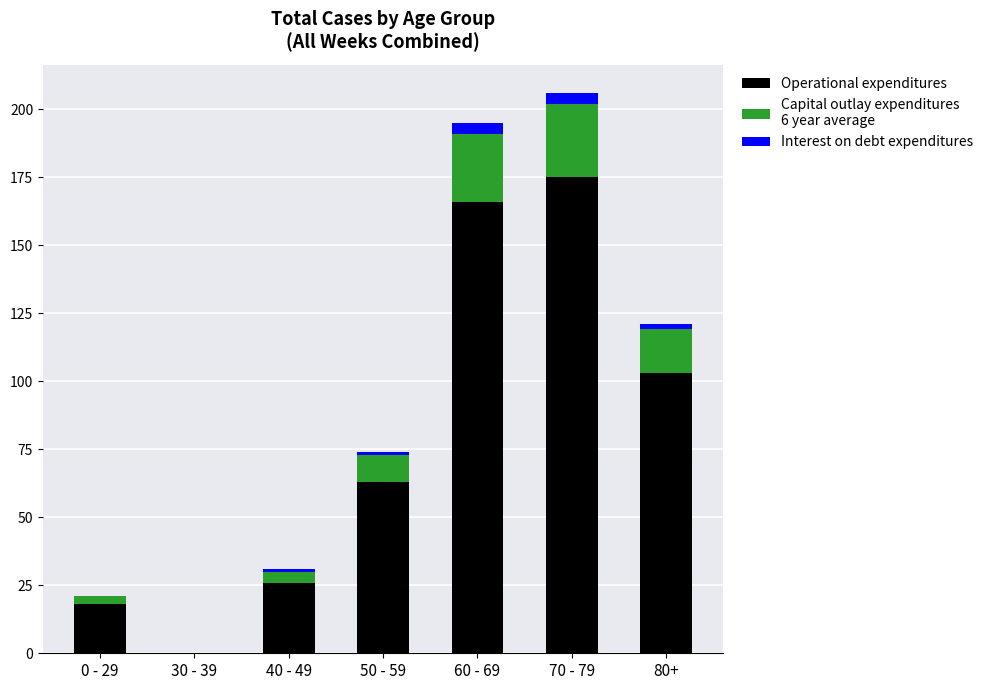

How many series are shown in this chart?

3